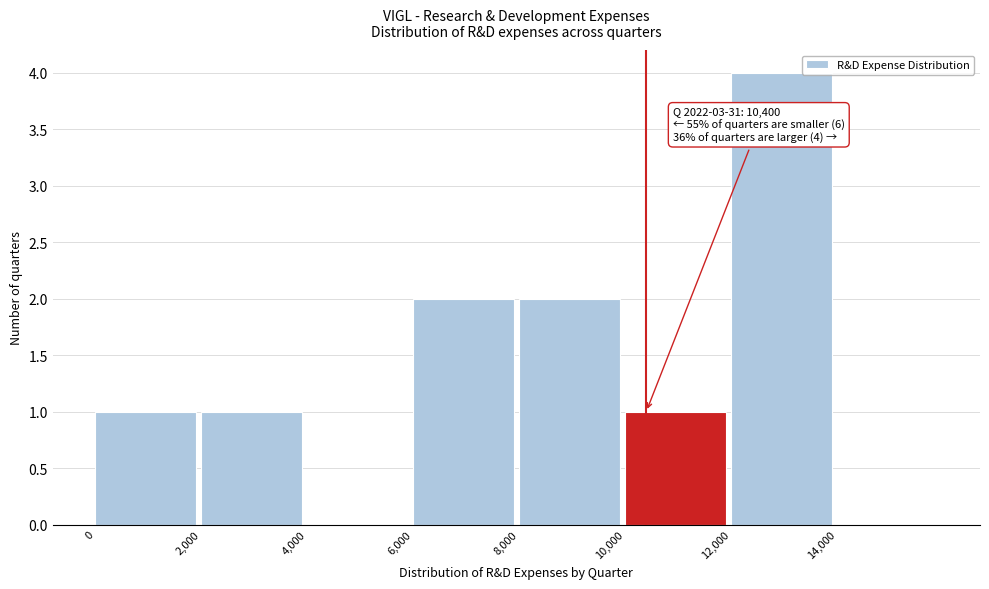

Over which range of the x-axis is the bar tallest?

12000 to 14000